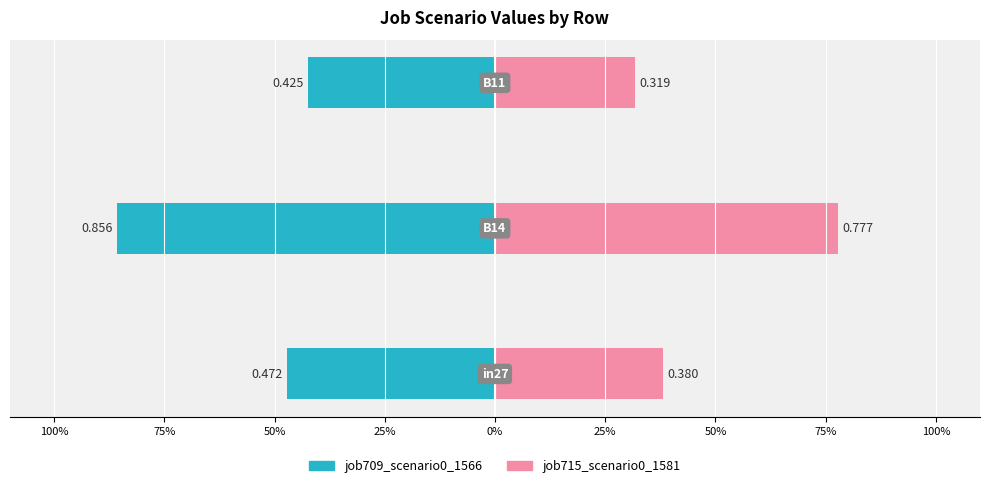

Between 75% and 100%, which is larger?

100%